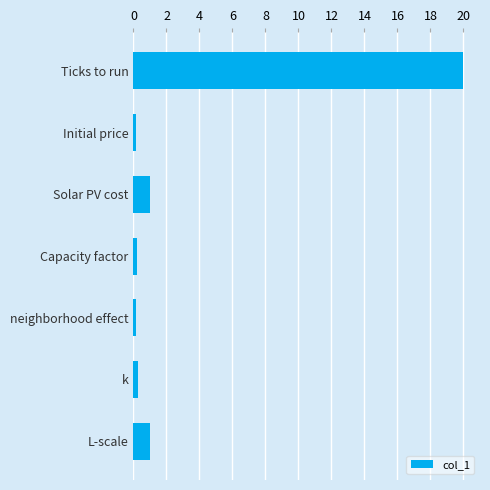

Read the value at L-scale.

1.0